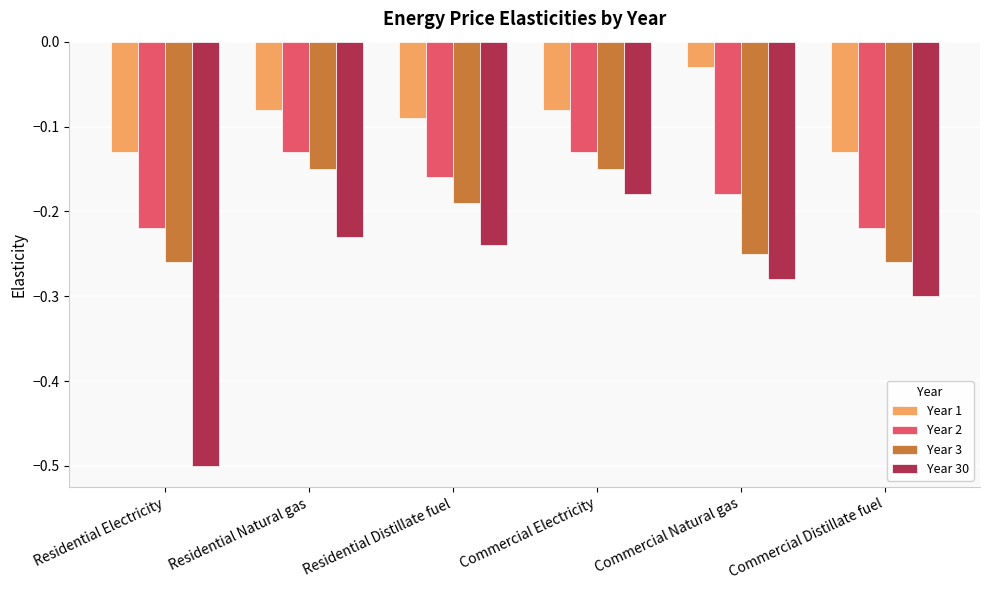

What is the minimum value for Year 30?

-0.5